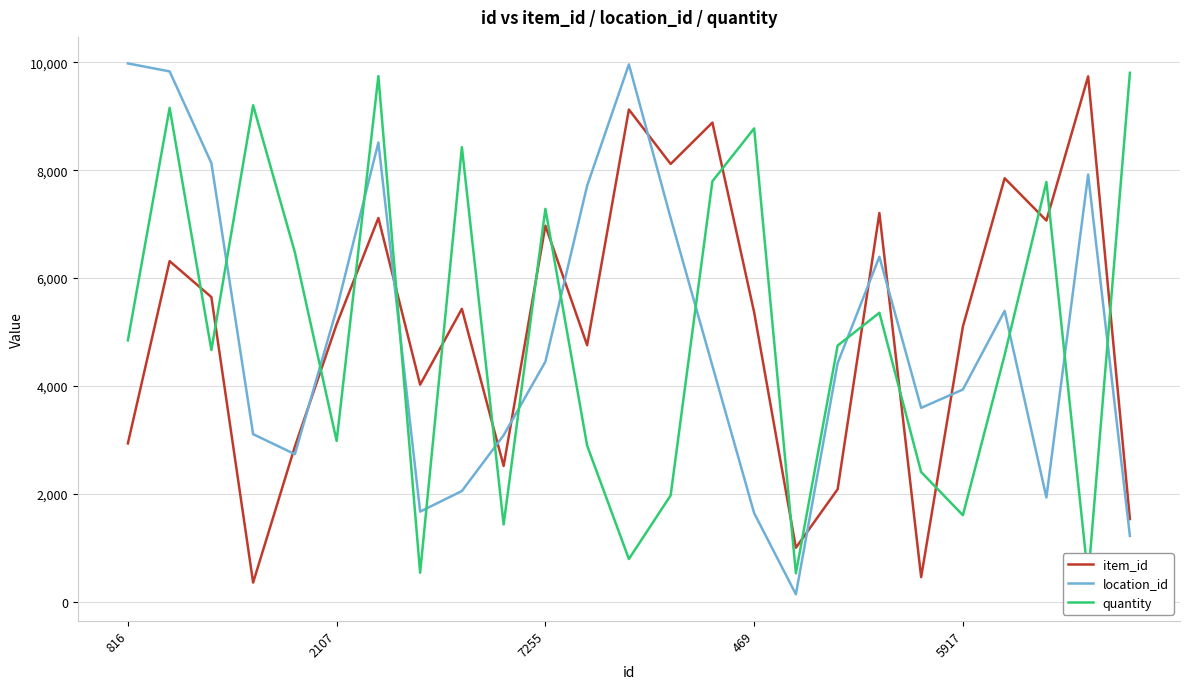

How many data points in quantity are above 4748?

12